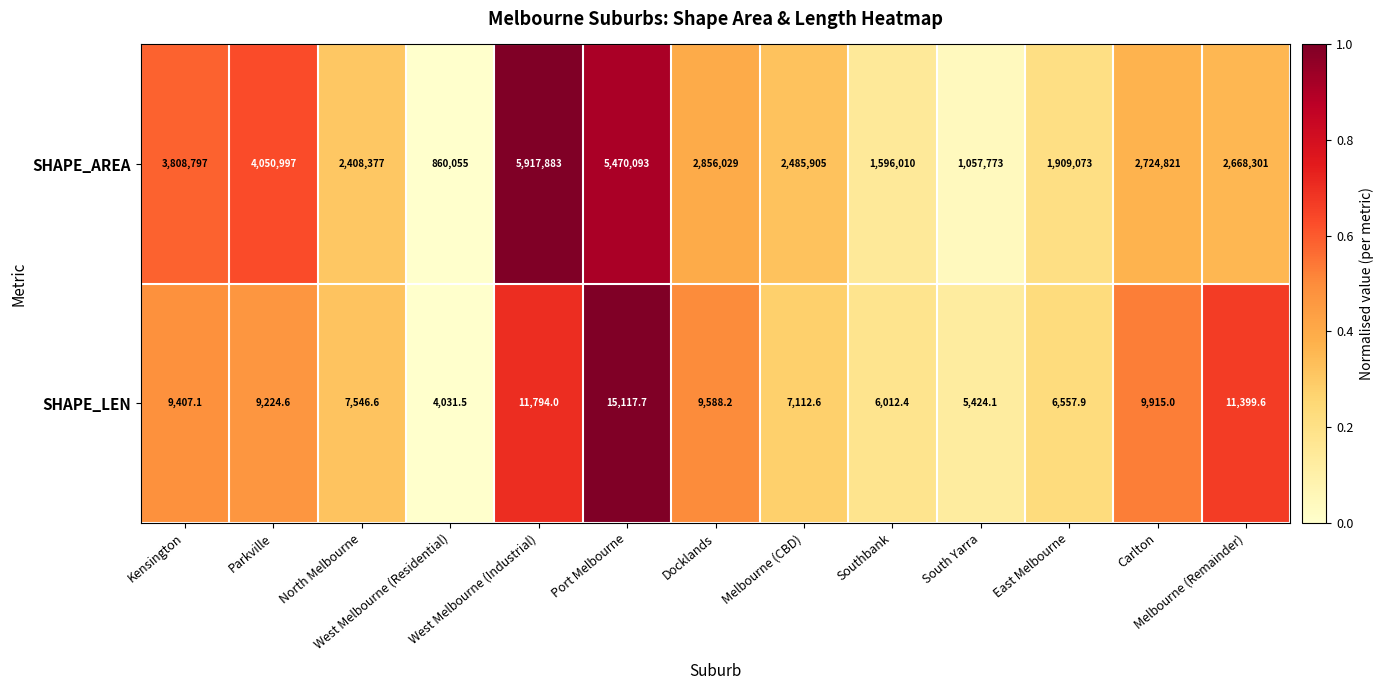

Which series has the widest spread of values?

SHAPE_AREA